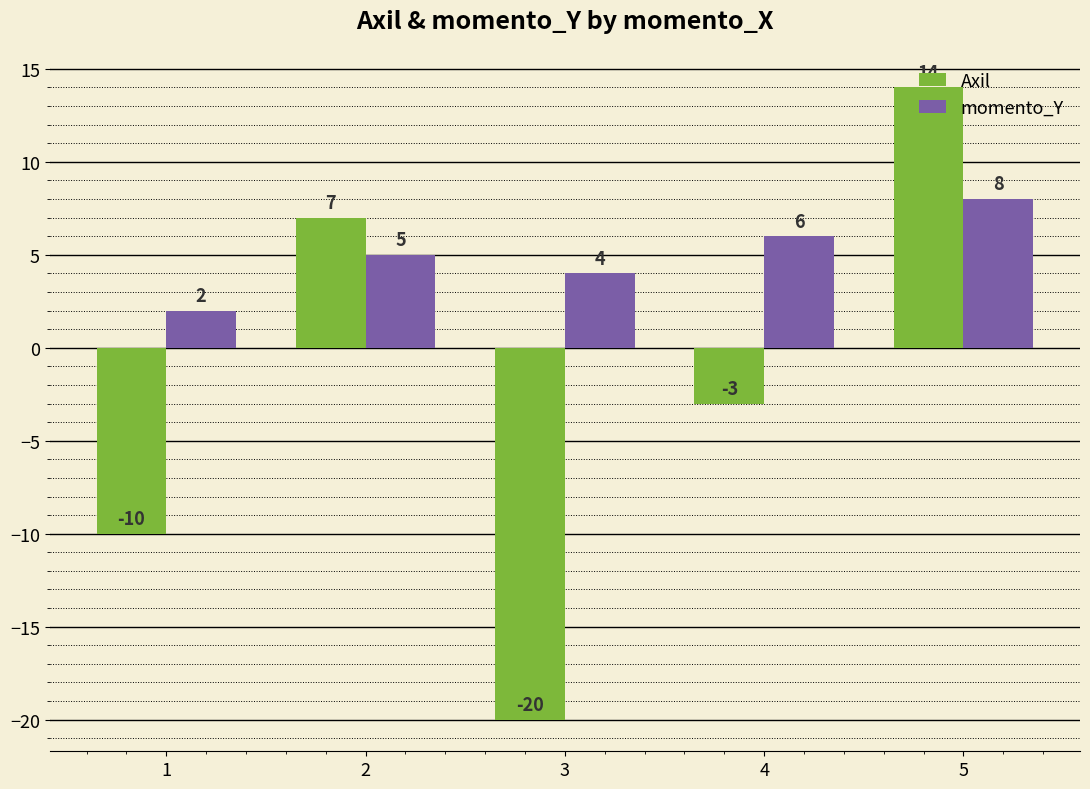

Rank the categories by Axil value from highest to lowest.

5, 2, 4, 1, 3